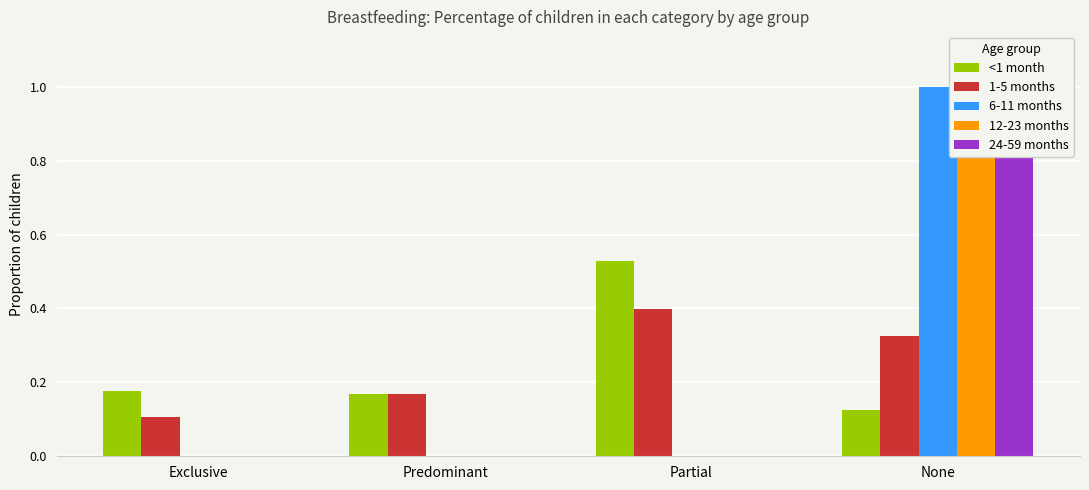

What is the highest value of the <1 month series?

0.5